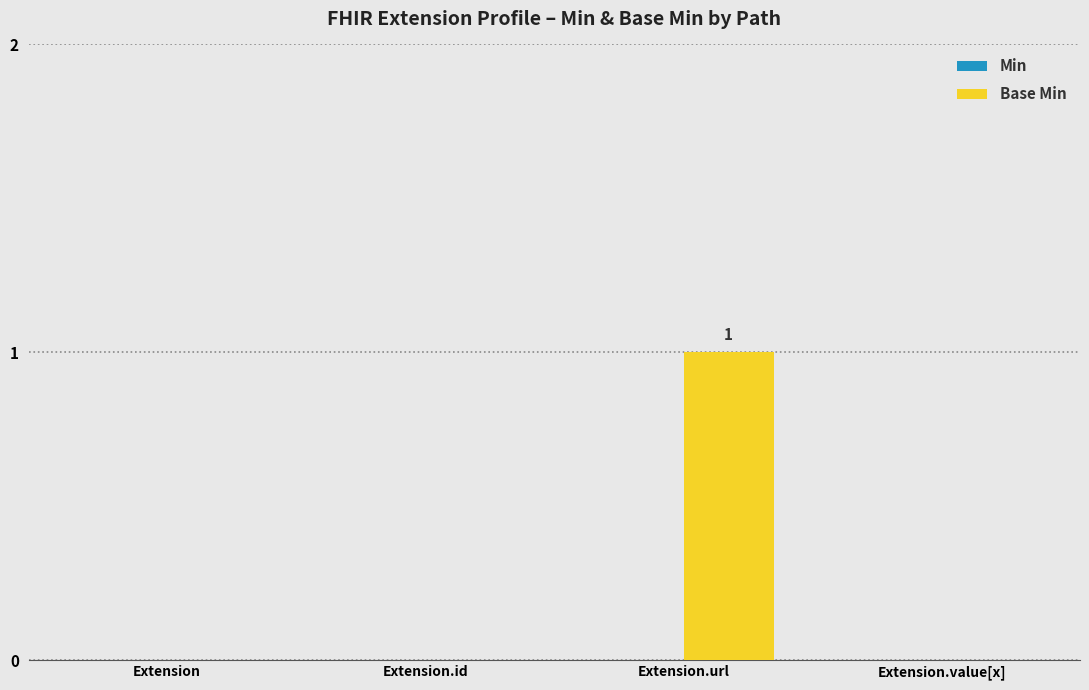

What is the greatest value displayed?

1